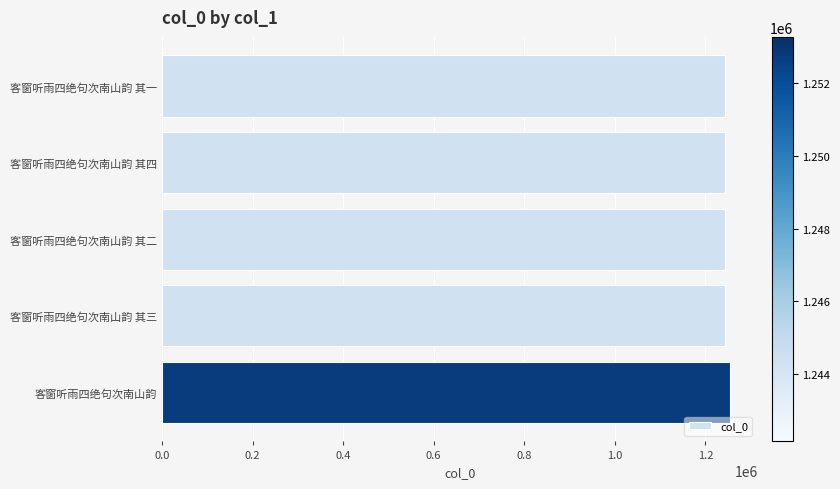

How many bars are there in total?

5